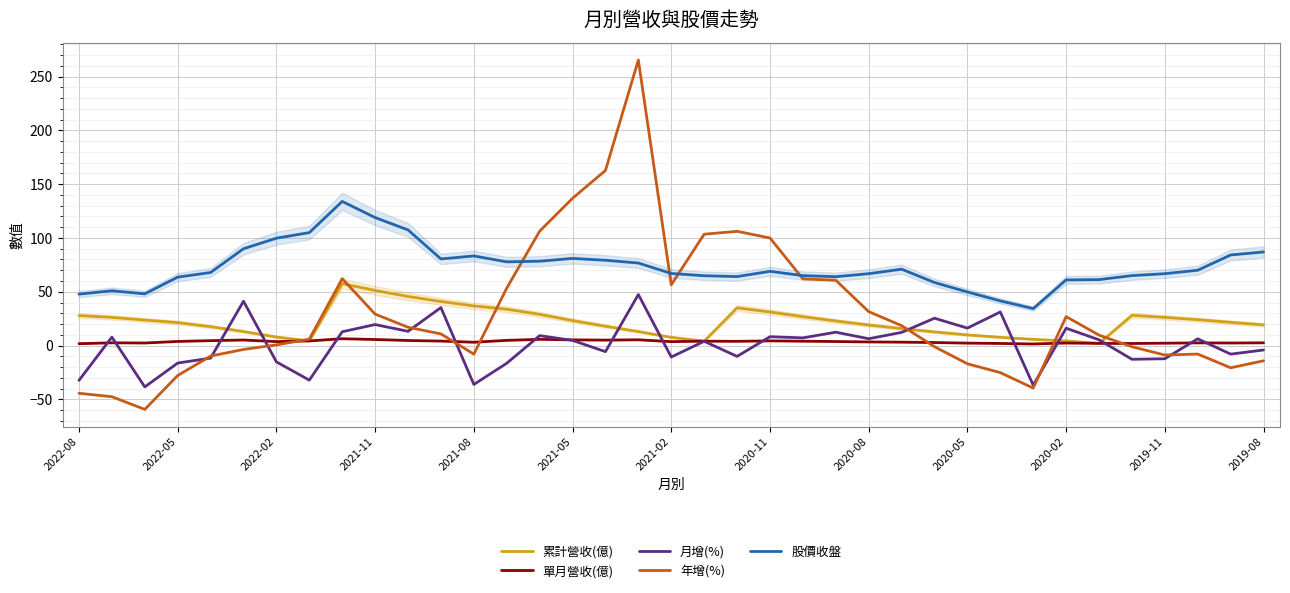

At 35, list the series in order from largest to smallest.

股價收盤, 累計營收(億), 單月營收(億), 月增(%), 年增(%)